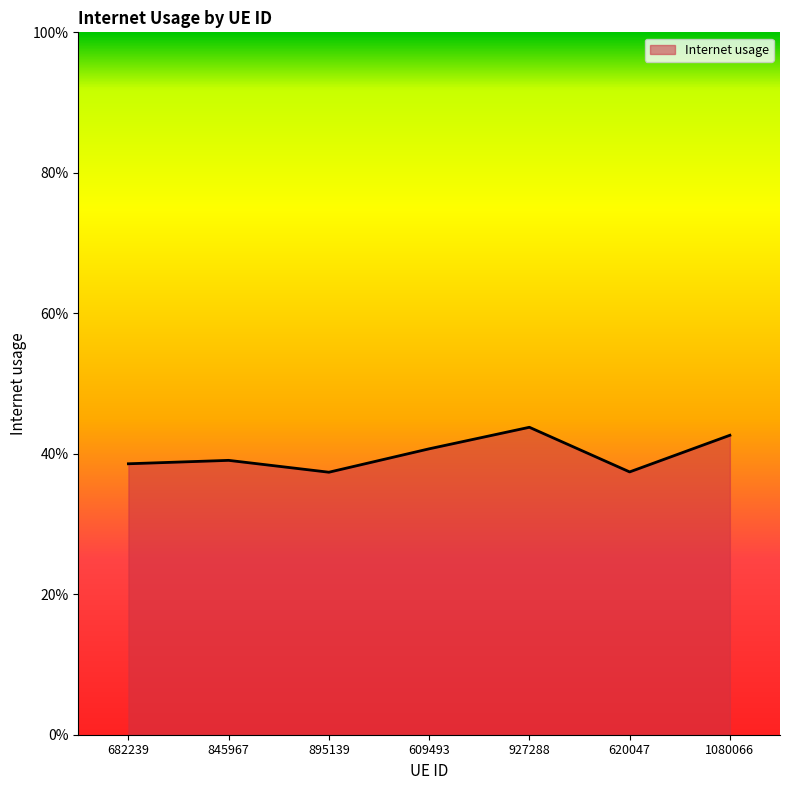

What is the value of the 6th point from the left?

0.4